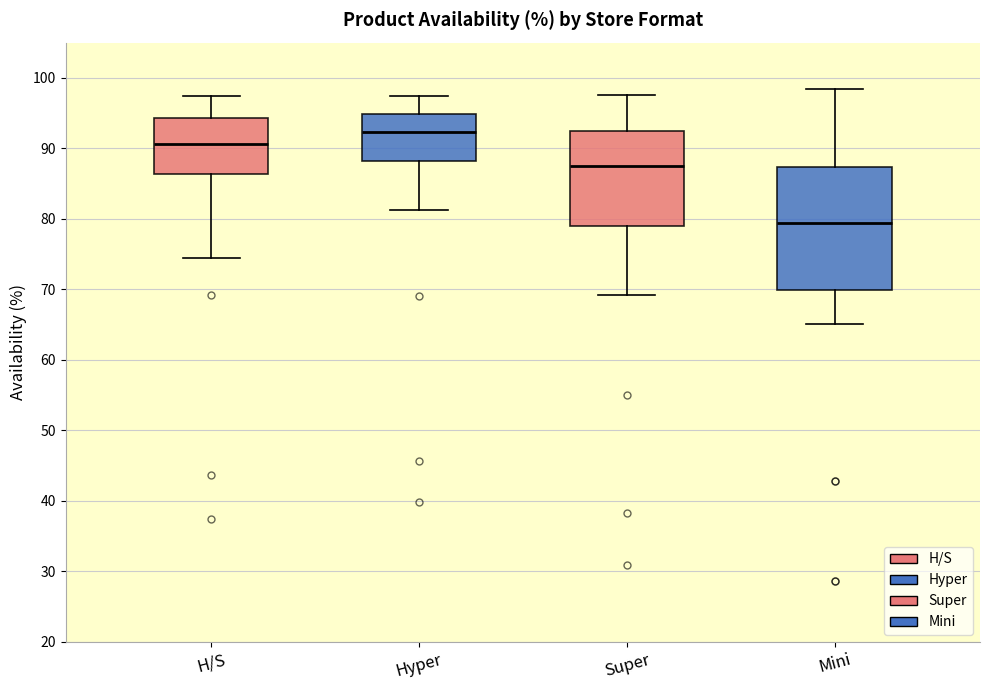

Reading left to right, read every box against the y-axis: the position of its median line, the range the box covers, and the ends of its whiskers. The values are not printed on the chart, so give them approximately, as read against the axis.

H/S: median 91, box 86 to 94, whiskers 74 to 97
Hyper: median 92, box 88 to 95, whiskers 81 to 97
Super: median 88, box 79 to 93, whiskers 69 to 98
Mini: median 79, box 70 to 87, whiskers 65 to 98